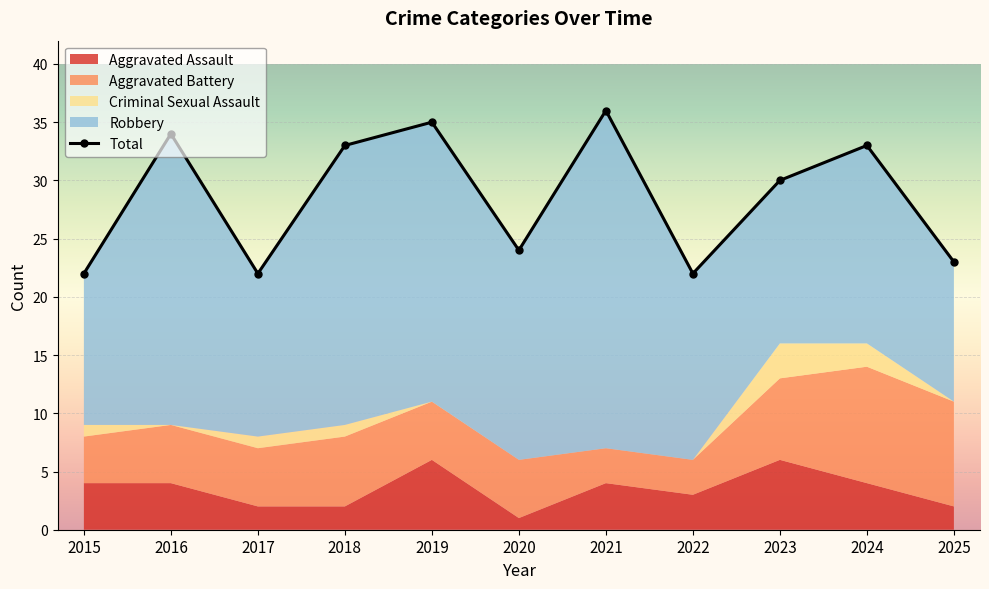

At which category does the data reach its first local valley?

2017